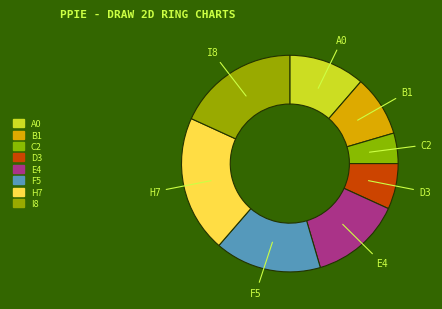

How many slices are in this pie chart?

8